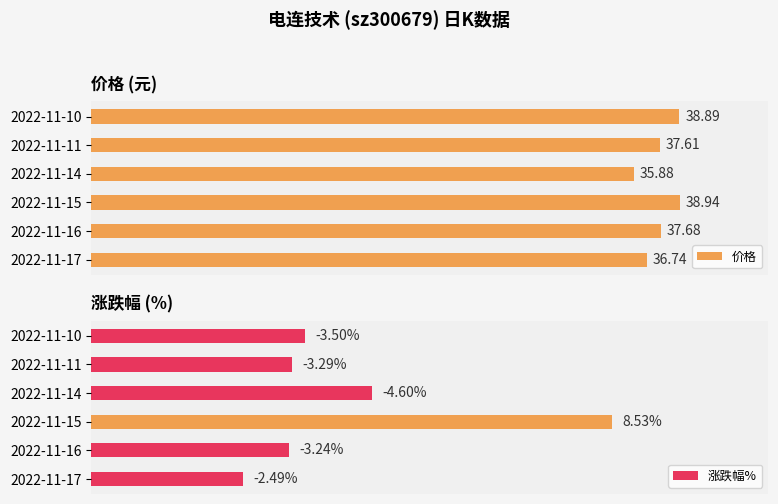

What are all the series names shown in the legend?

价格, 涨跌幅%